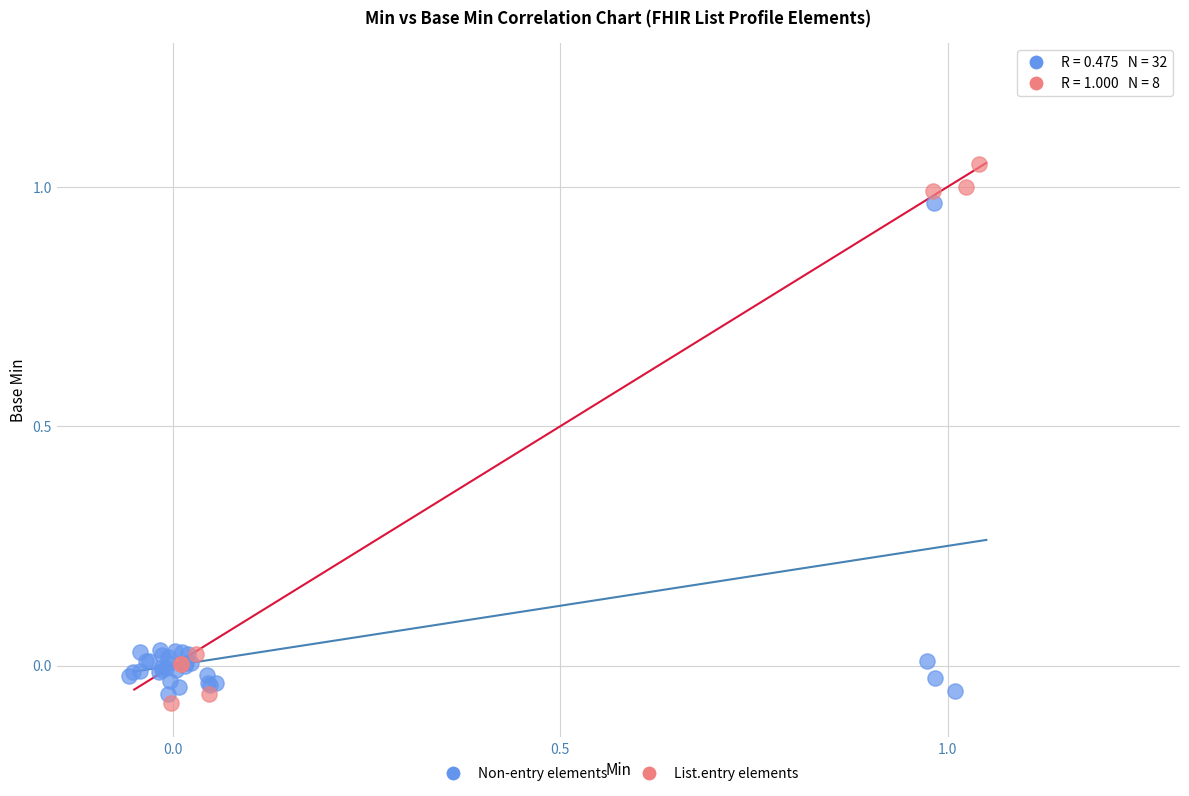

What are all the series names shown in the legend?

Non-entry elements, List.entry elements